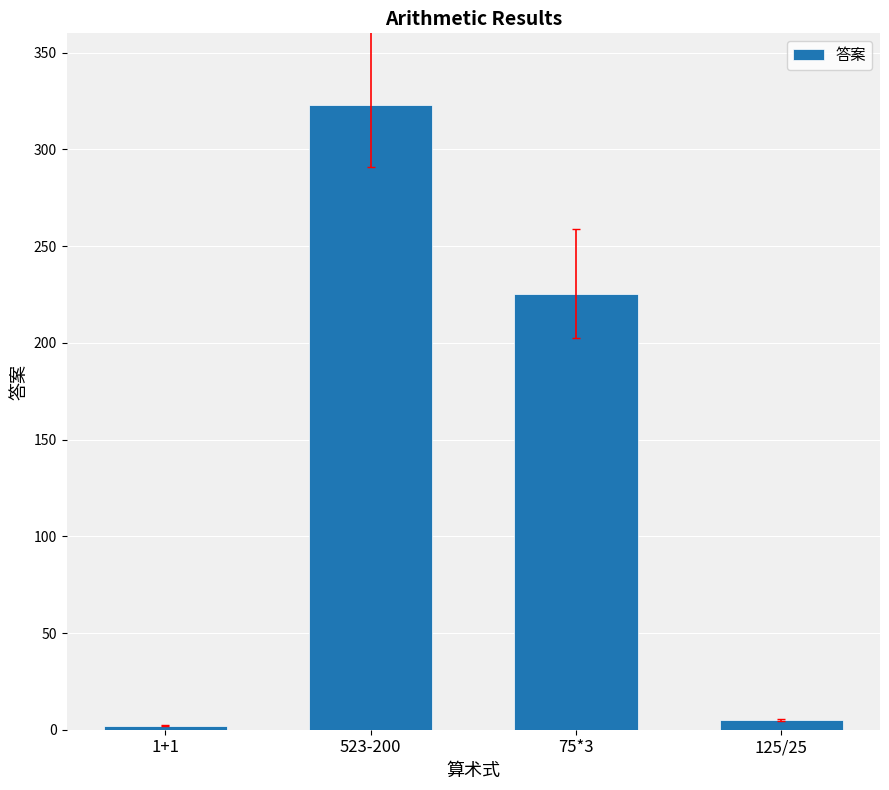

How many bars are there in total?

4